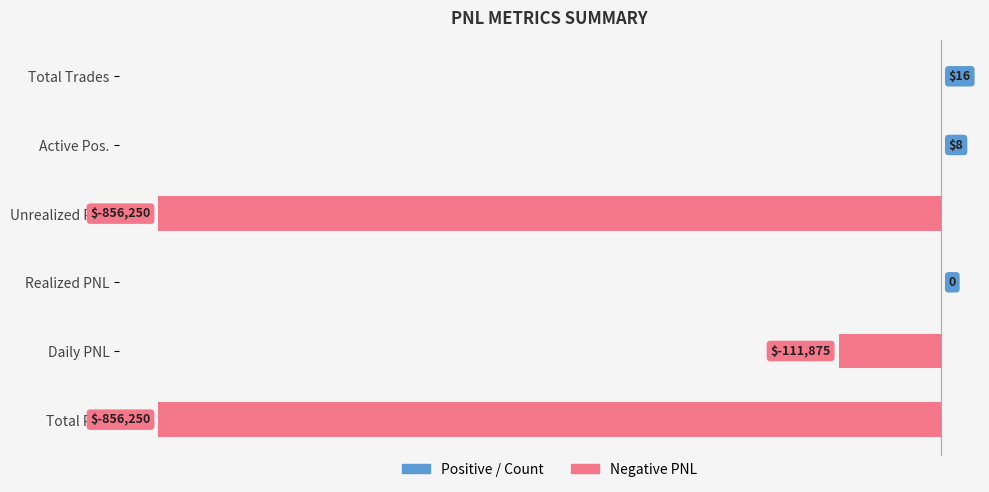

Between Daily PNL and Active Pos., which series saw the biggest shift?

Negative PNL